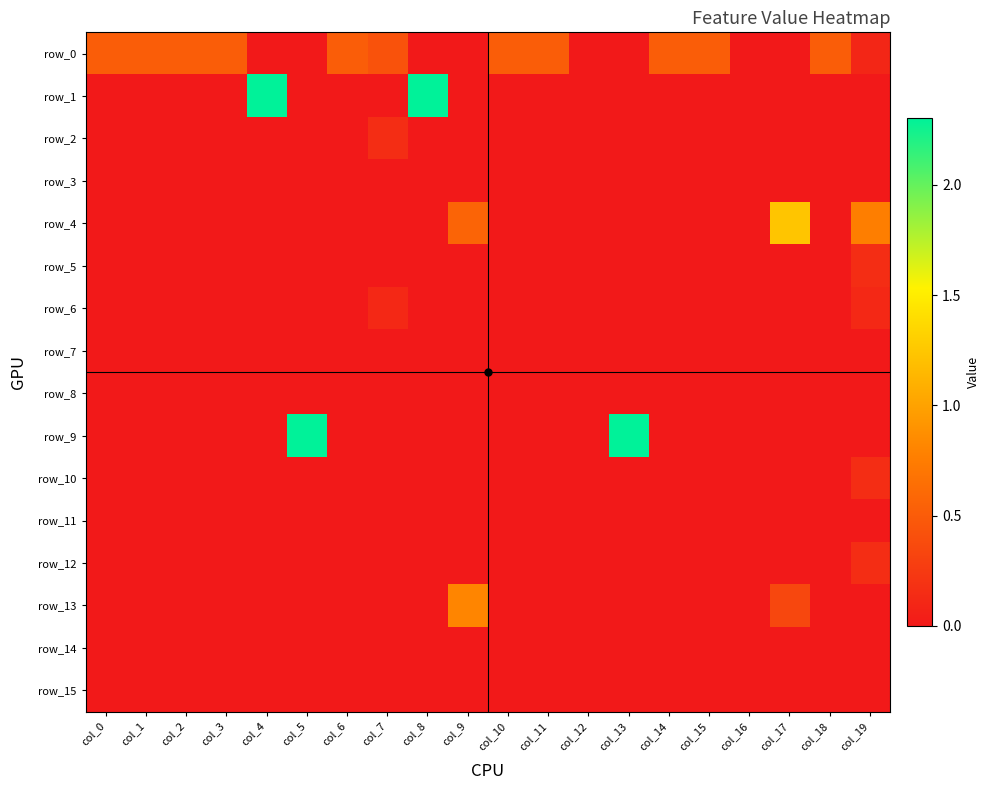

Between col_19 and col_3, which is larger?

col_3